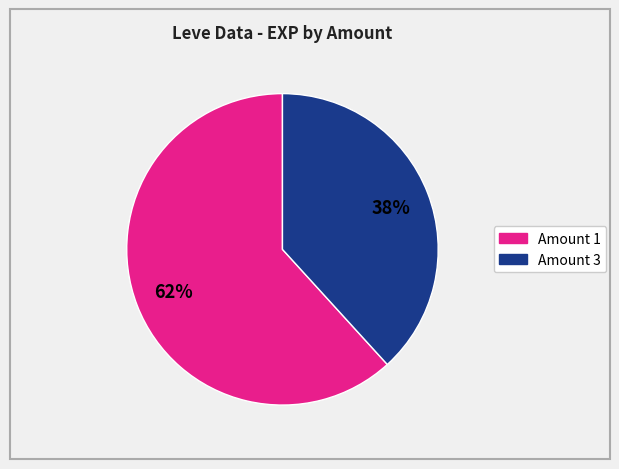

To the nearest percent, what is the difference between the largest and smallest slice percentages?

24%